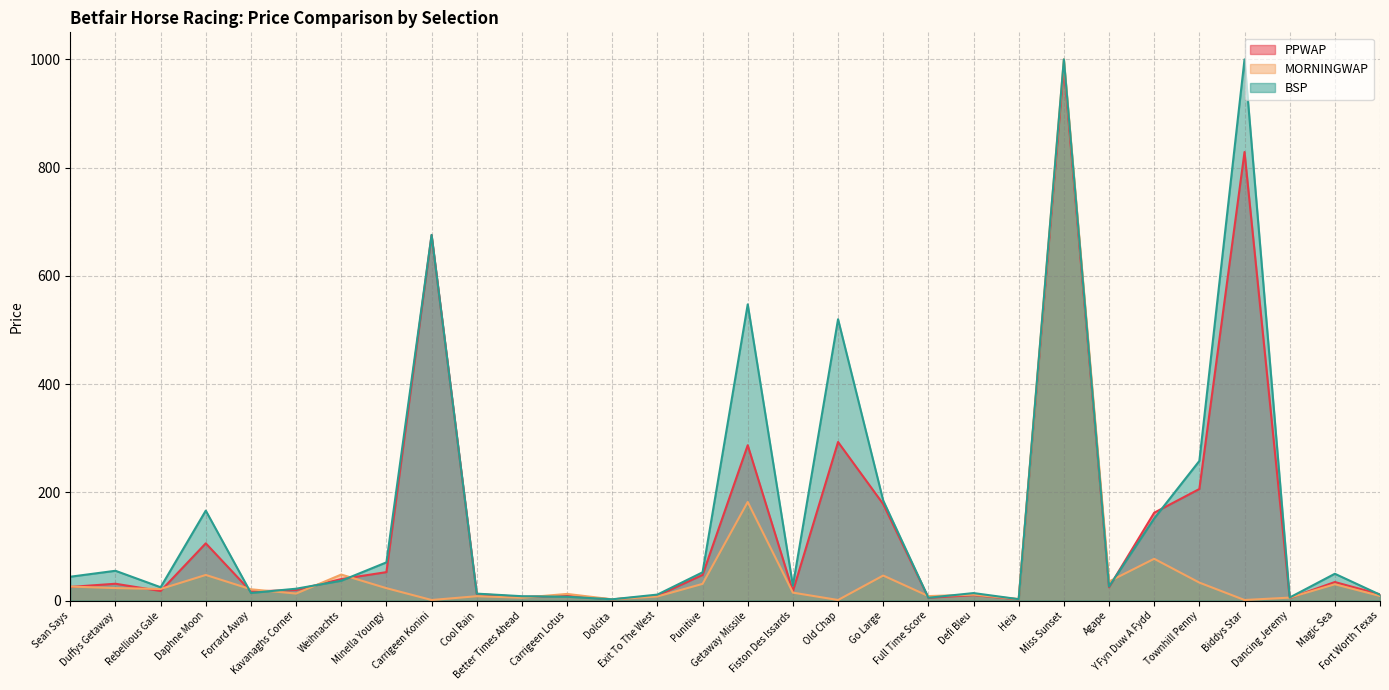

What is the difference between the MORNINGWAP values at Miss Sunset and Fort Worth Texas?

991.6